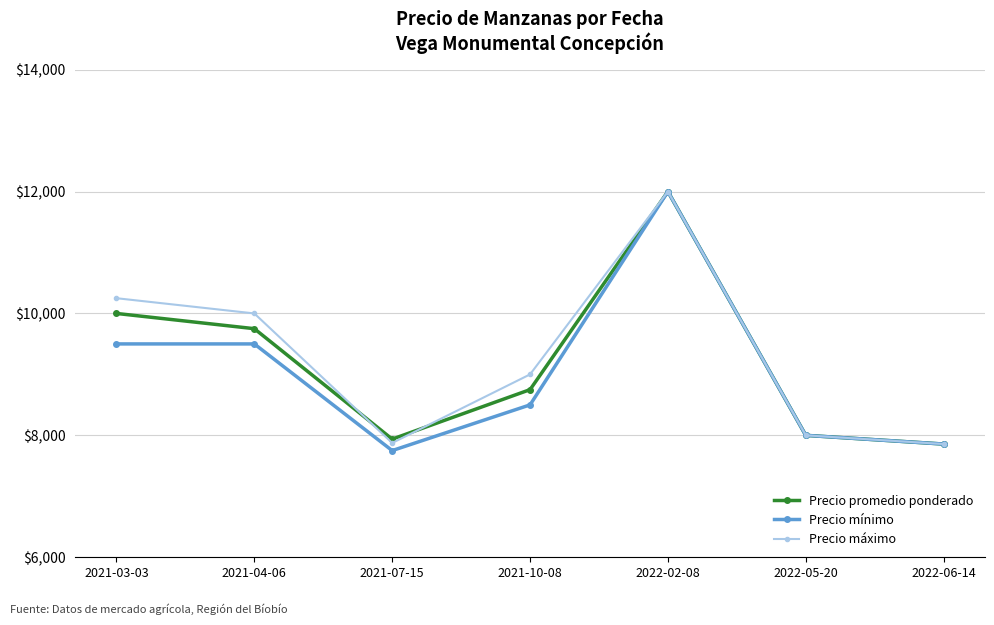

Where is the first local minimum for Precio máximo?

2021-07-15